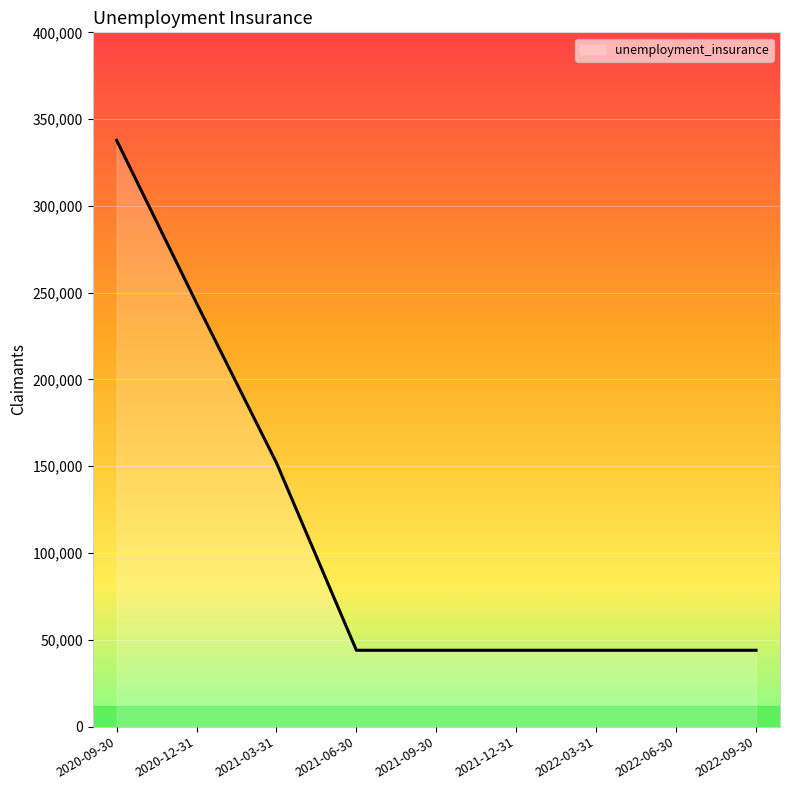

Which category has the highest value across all series?

2020-09-30